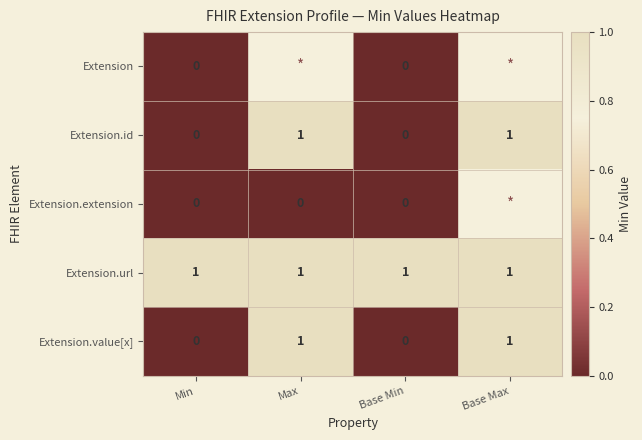

Is the value of Extension at Base Min greater than the value of Extension.id at Max?

No